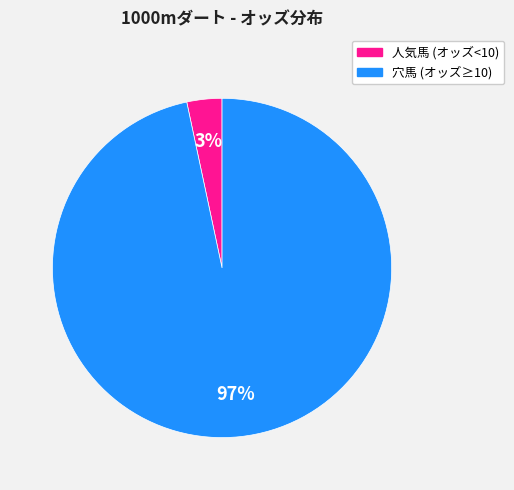

How many slices are in this pie chart?

2